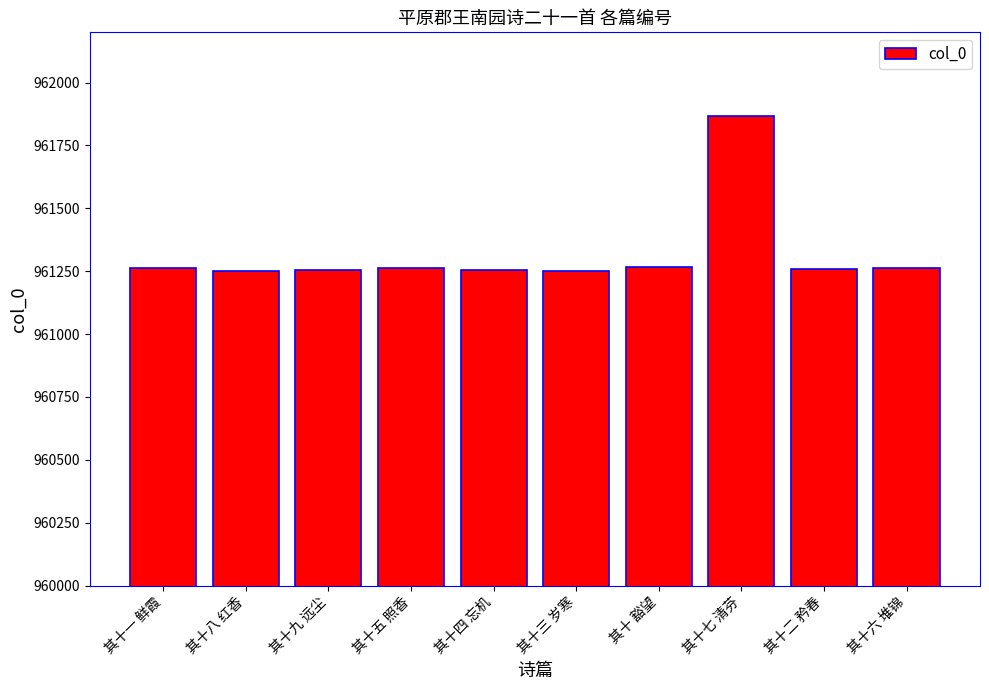

Where does the data first go above 961261?

其十一 鲜霞